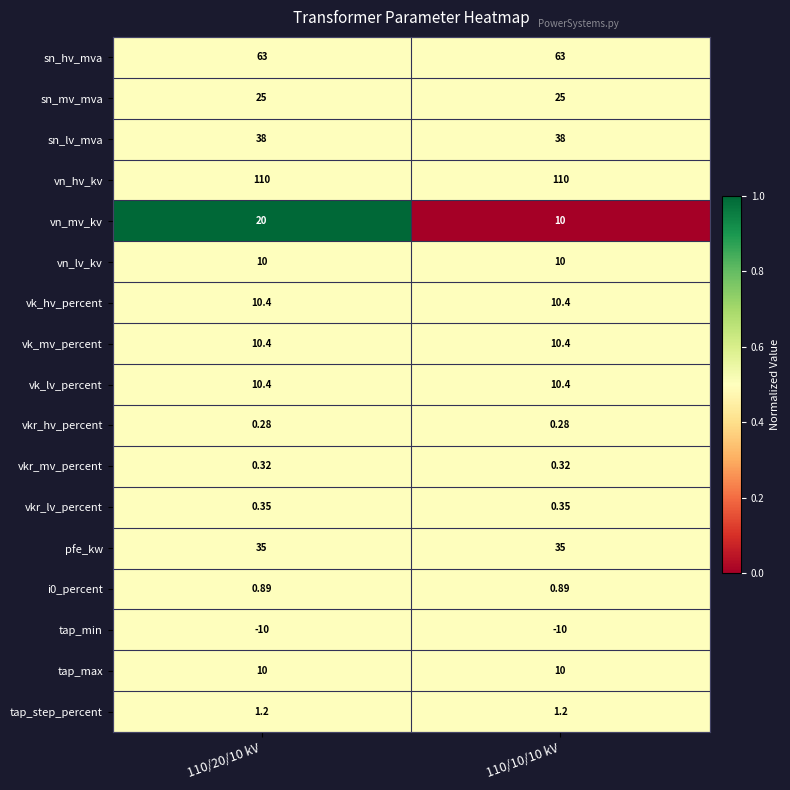

Between 110/20/10 kV and 110/10/10 kV, which series saw the biggest shift?

vn_mv_kv